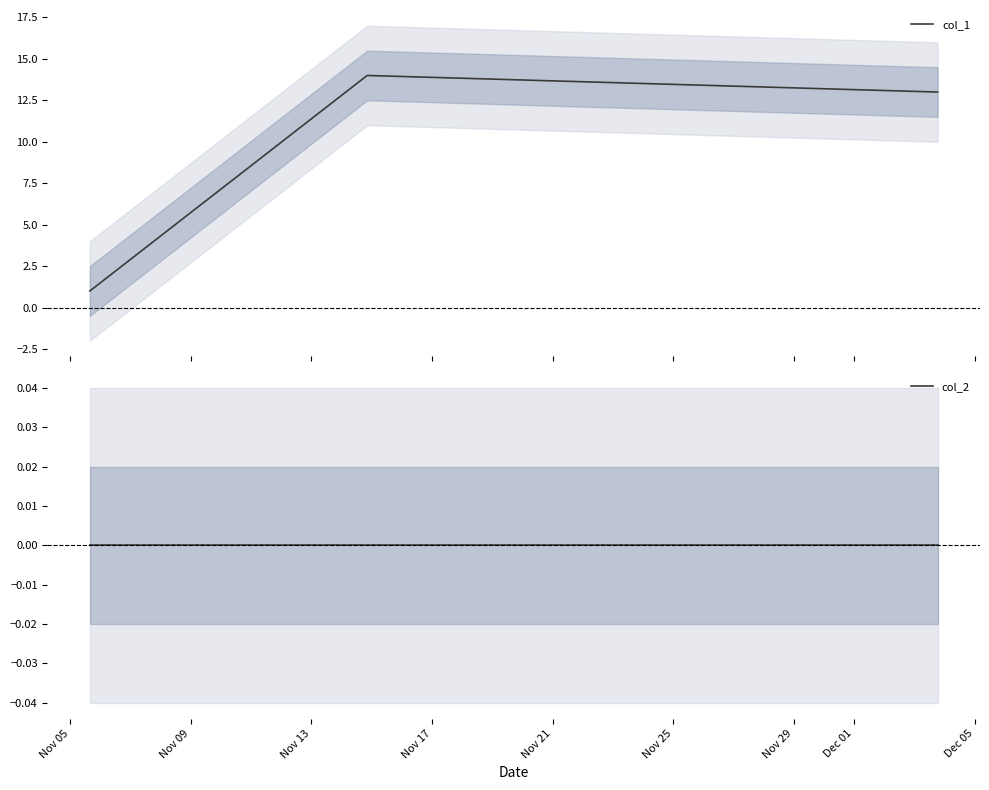

At which label is col_1 closest to 7?

Nov 05